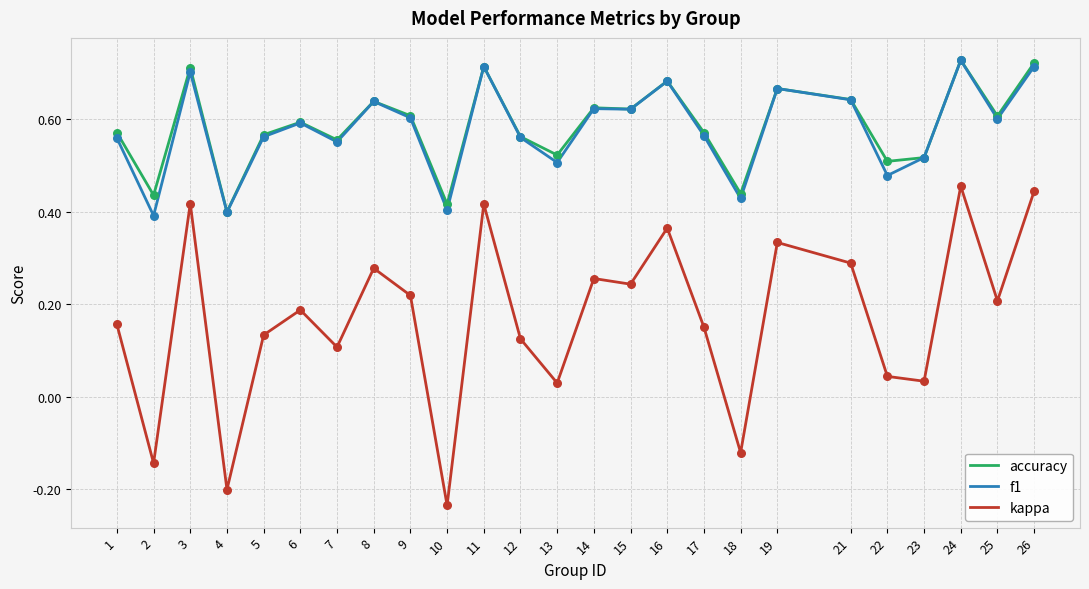

Which series has the widest spread of values?

kappa